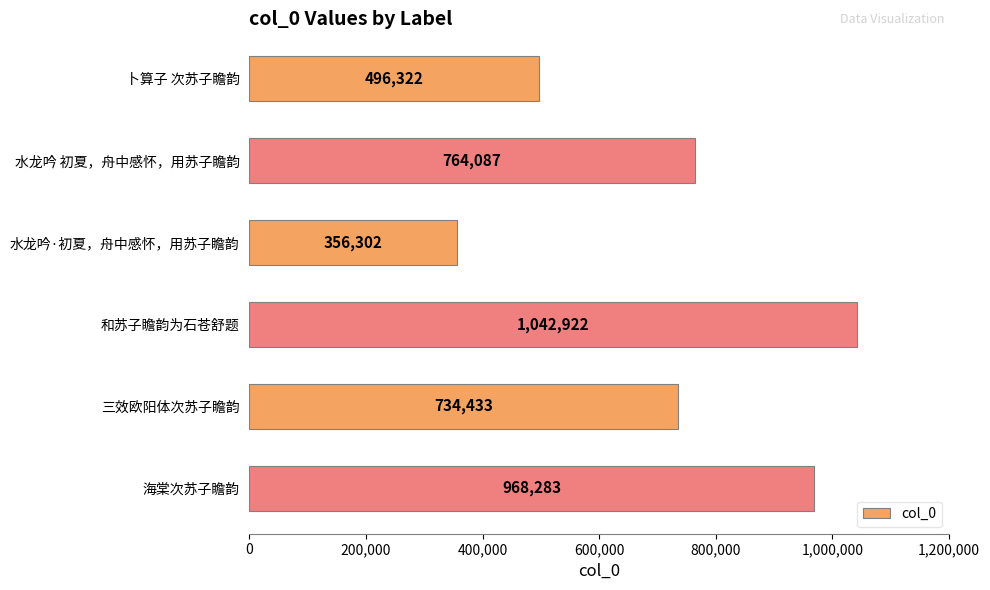

Which label corresponds to the largest value in the chart?

和苏子瞻韵为石苍舒题